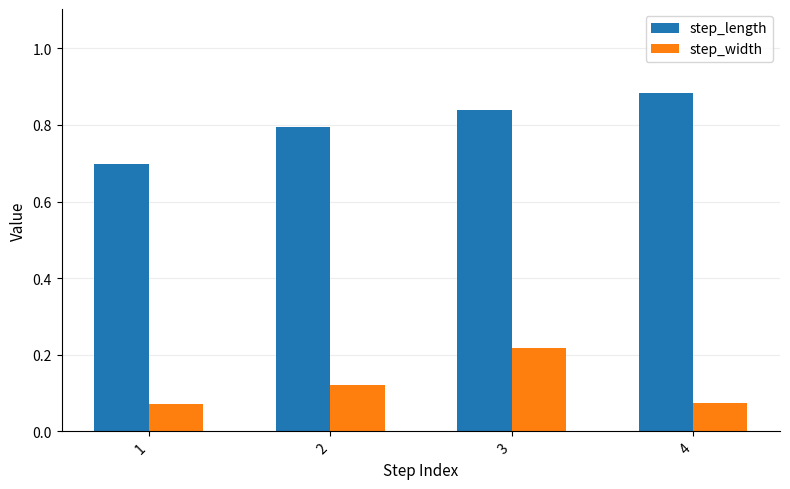

What is the sum of all step_width values?

0.5